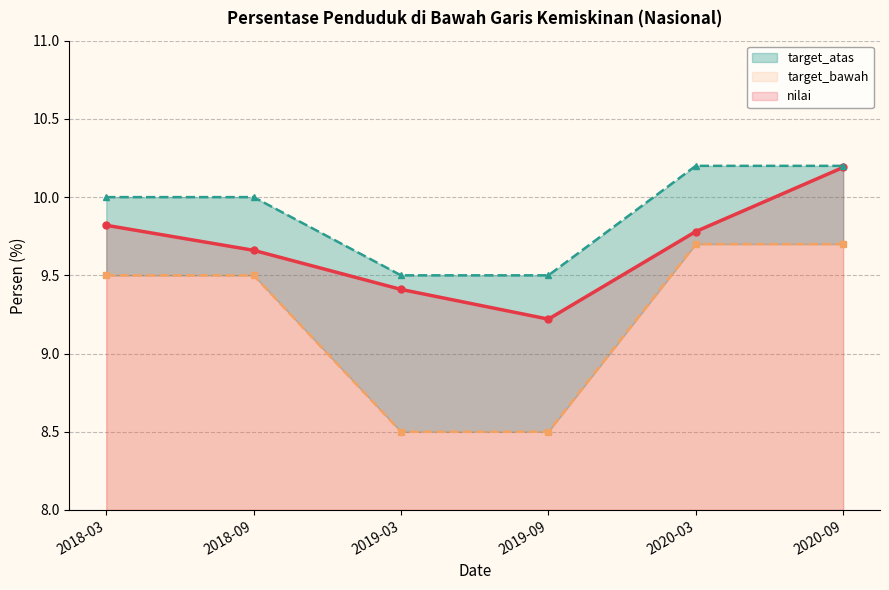

What is the sum of the target_bawah values at 2018-03 and 2019-03?

18.0